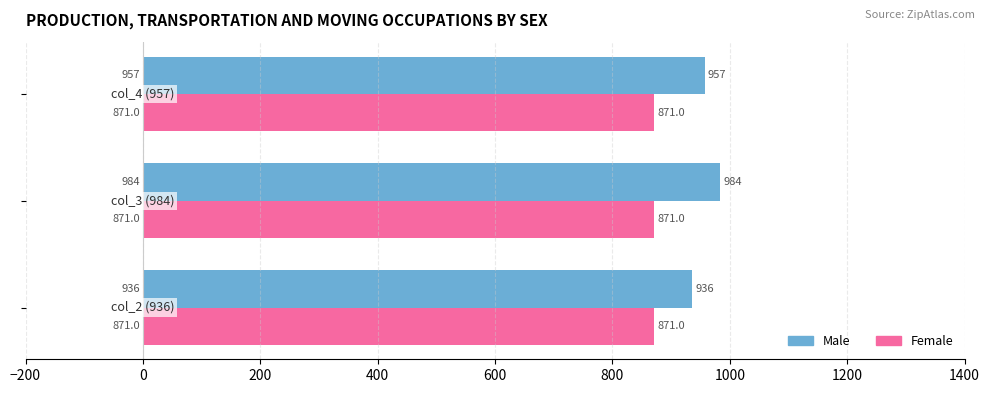

Which series has the widest spread of values?

Male